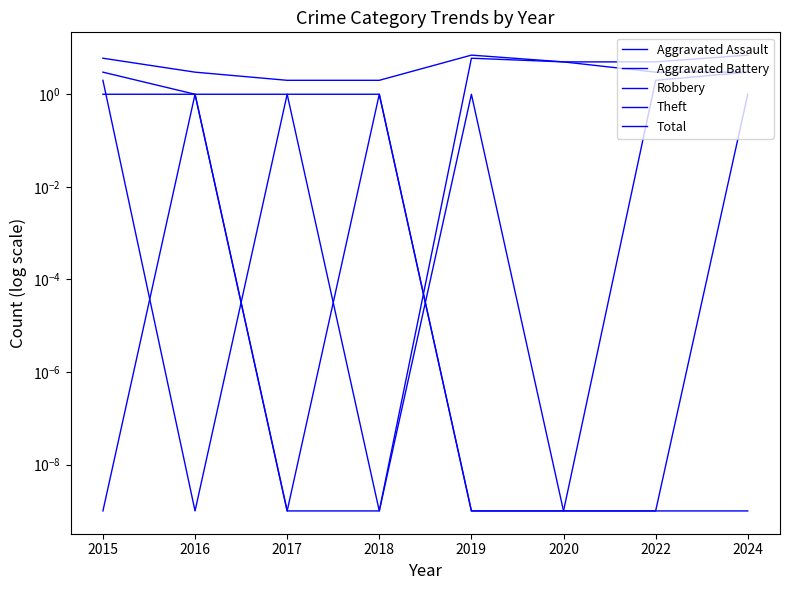

Is this an area chart (filled region under the line)?

No